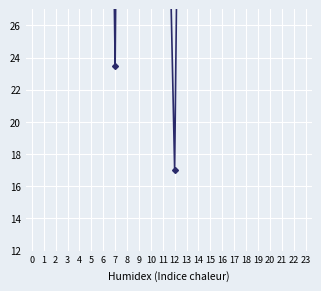

What is the sum of all values?

1774.5